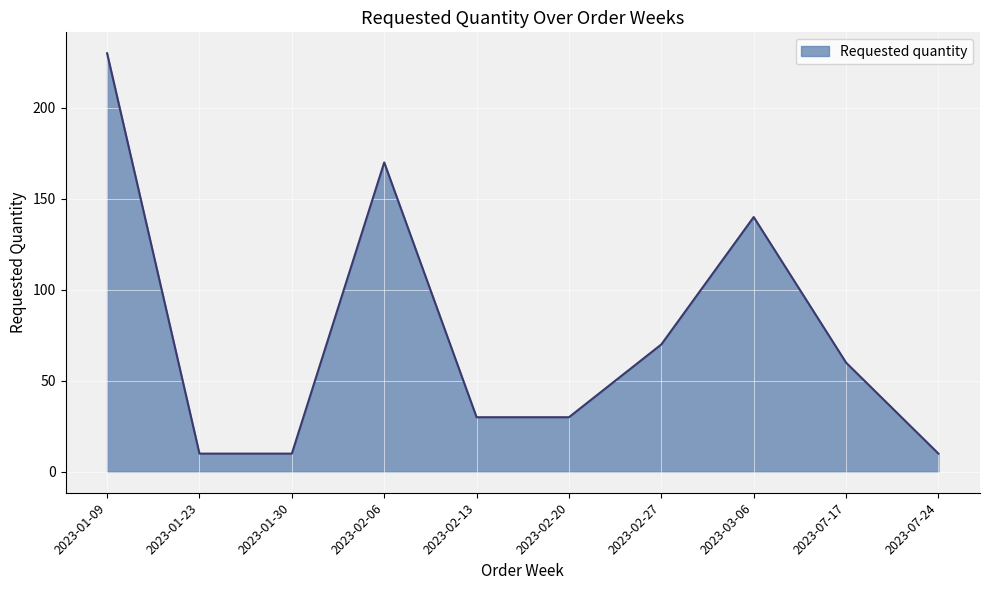

What position from the left is 2023-07-17?

9